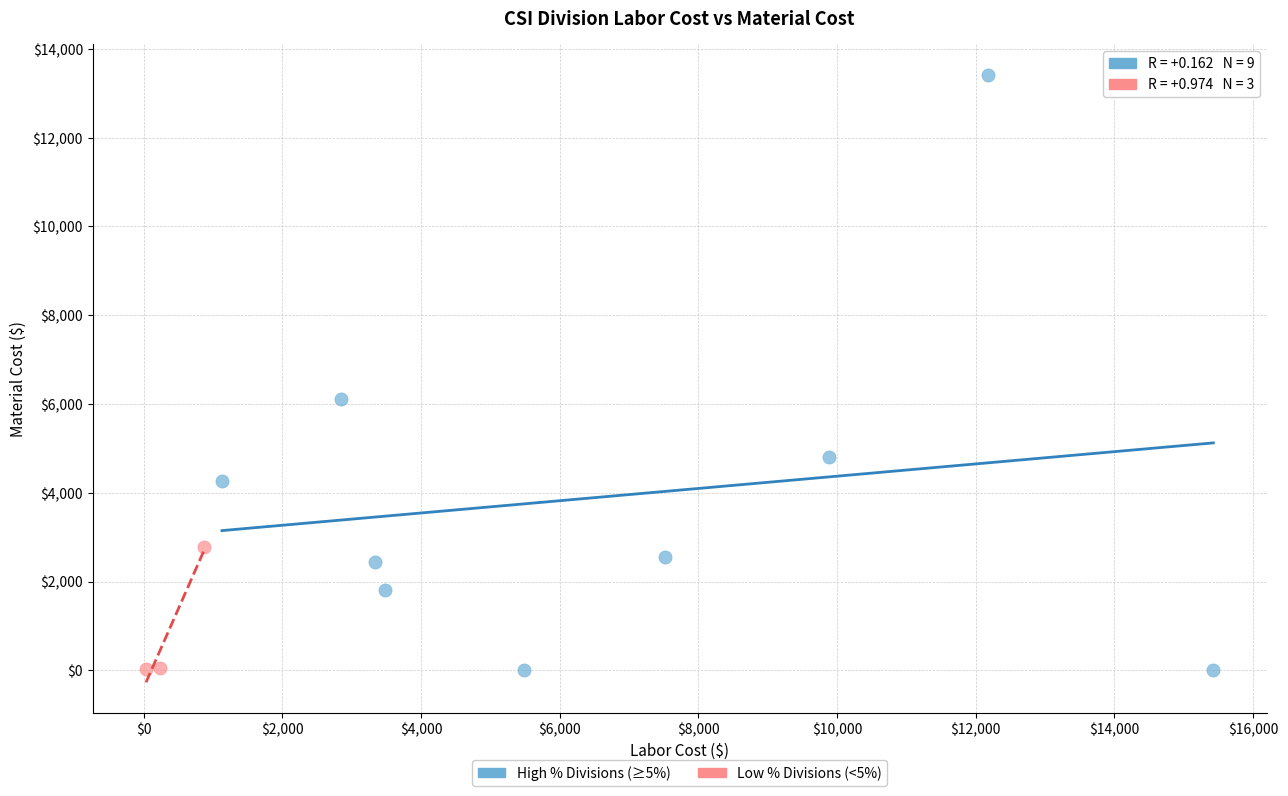

Which series has the widest spread of Y values?

High % Divisions (≥5%)